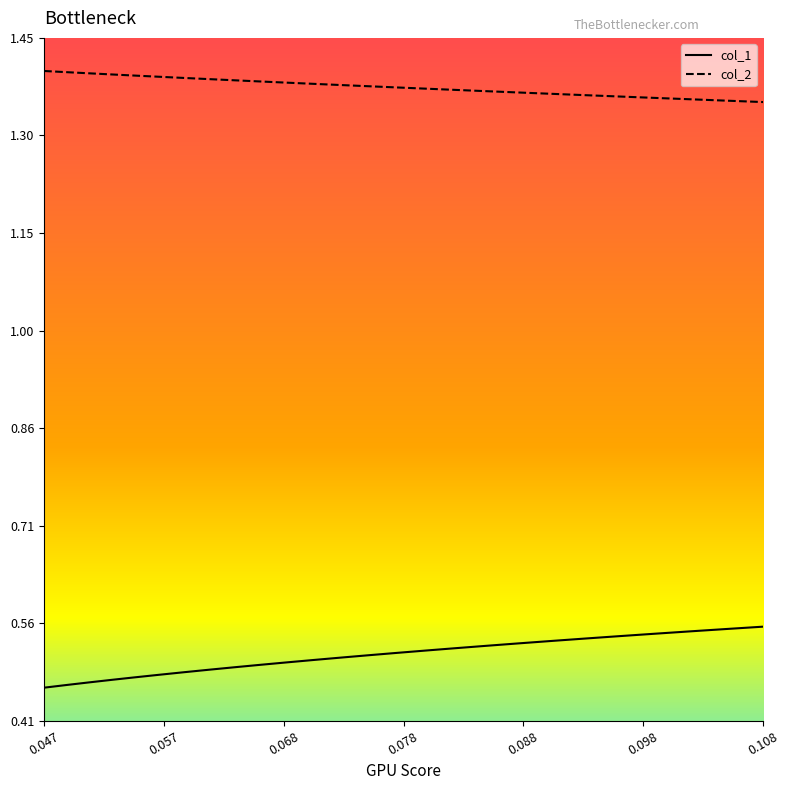

Which series has the largest total across all categories?

col_2